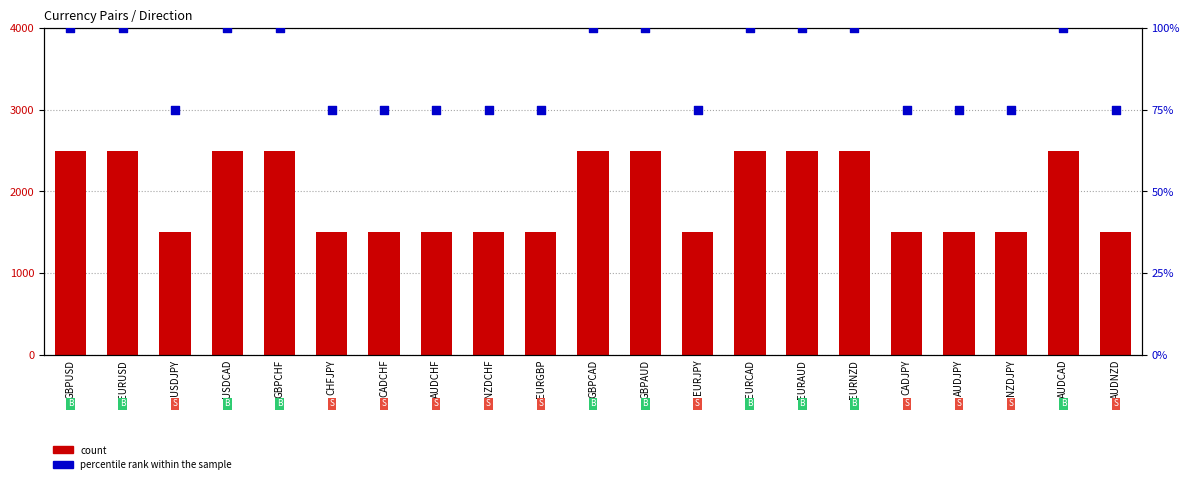

Is the value of count at GBPUSD greater than the value of percentile rank within the sample at GBPUSD?

Yes